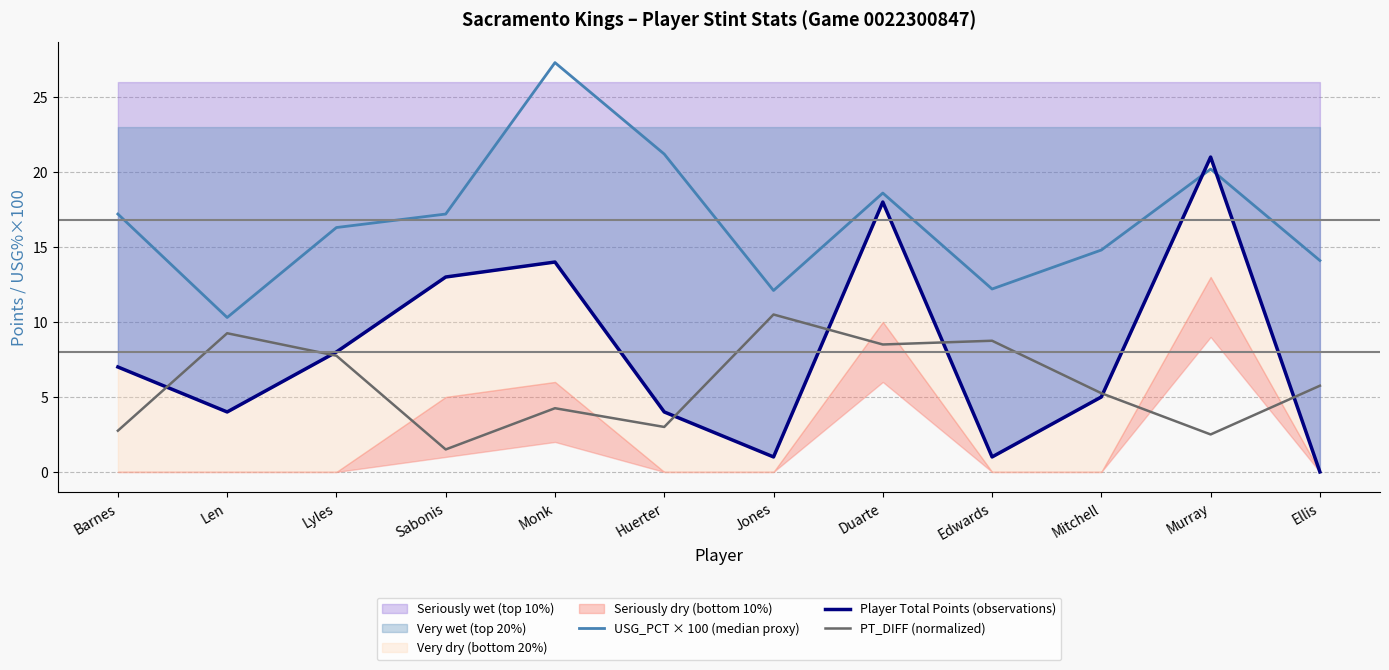

At which label is PT_DIFF (normalized) closest to 6?

Ellis